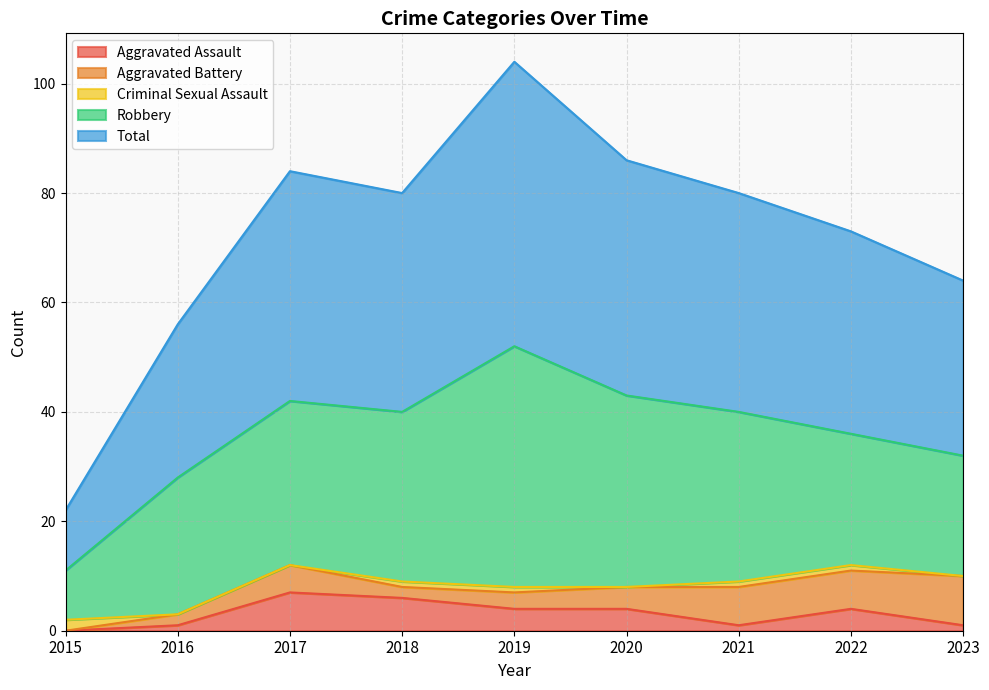

True or false: Robbery has a value of 31 at 2021.

True